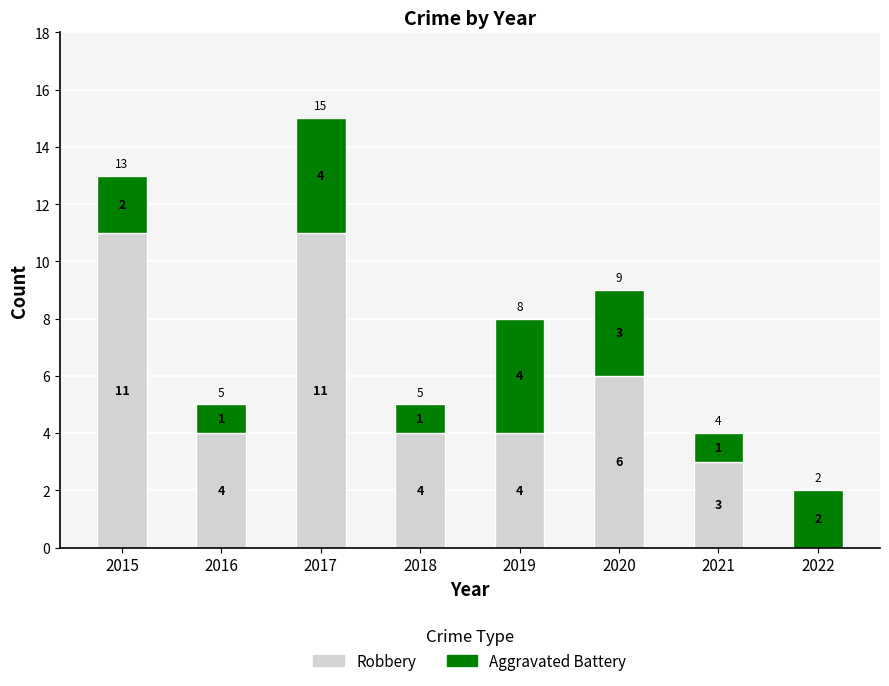

At which category is the sum across all series the highest?

2017